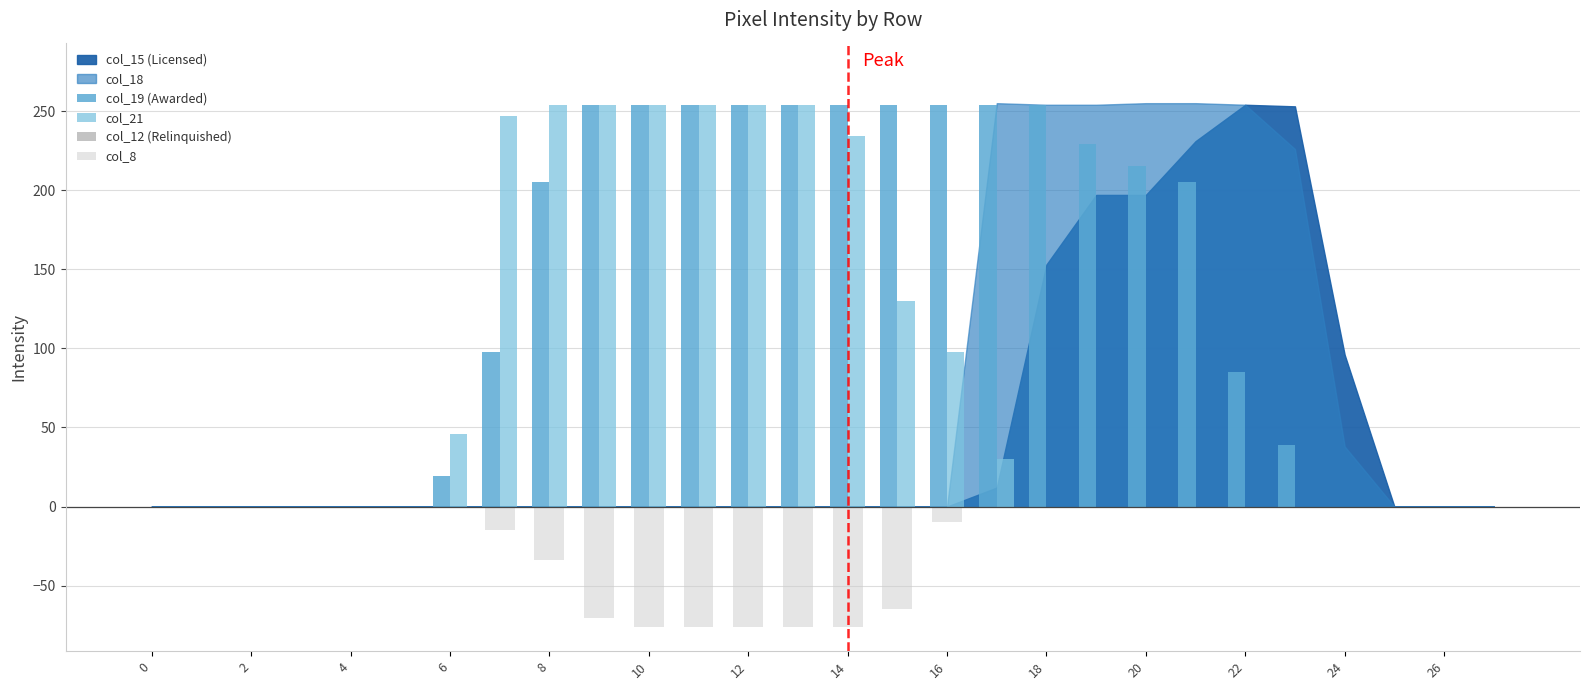

What is the maximum value shown in the chart?

254.0